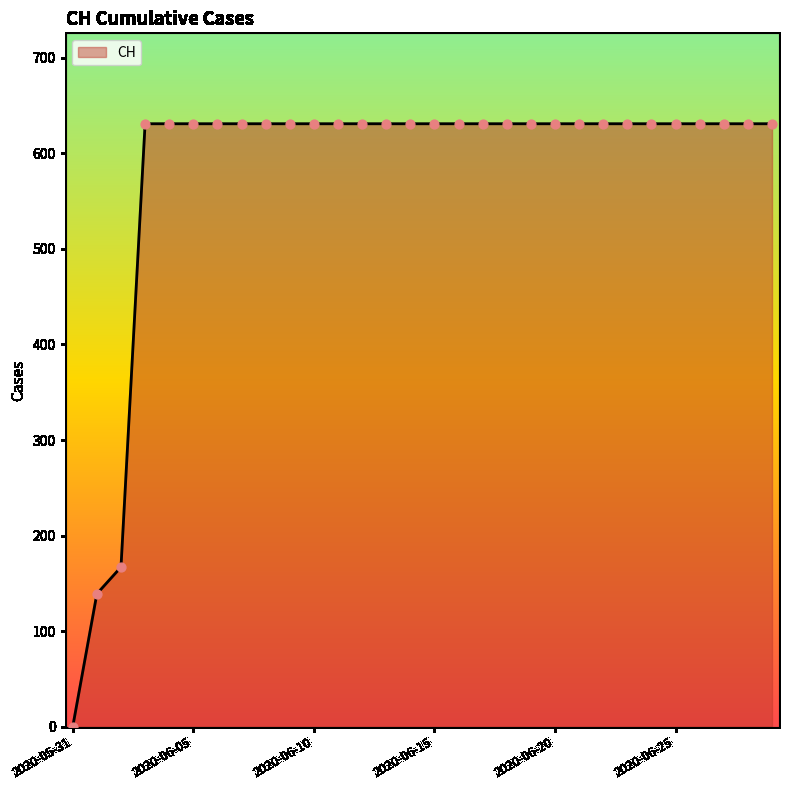

What is the maximum value shown in the chart?

631